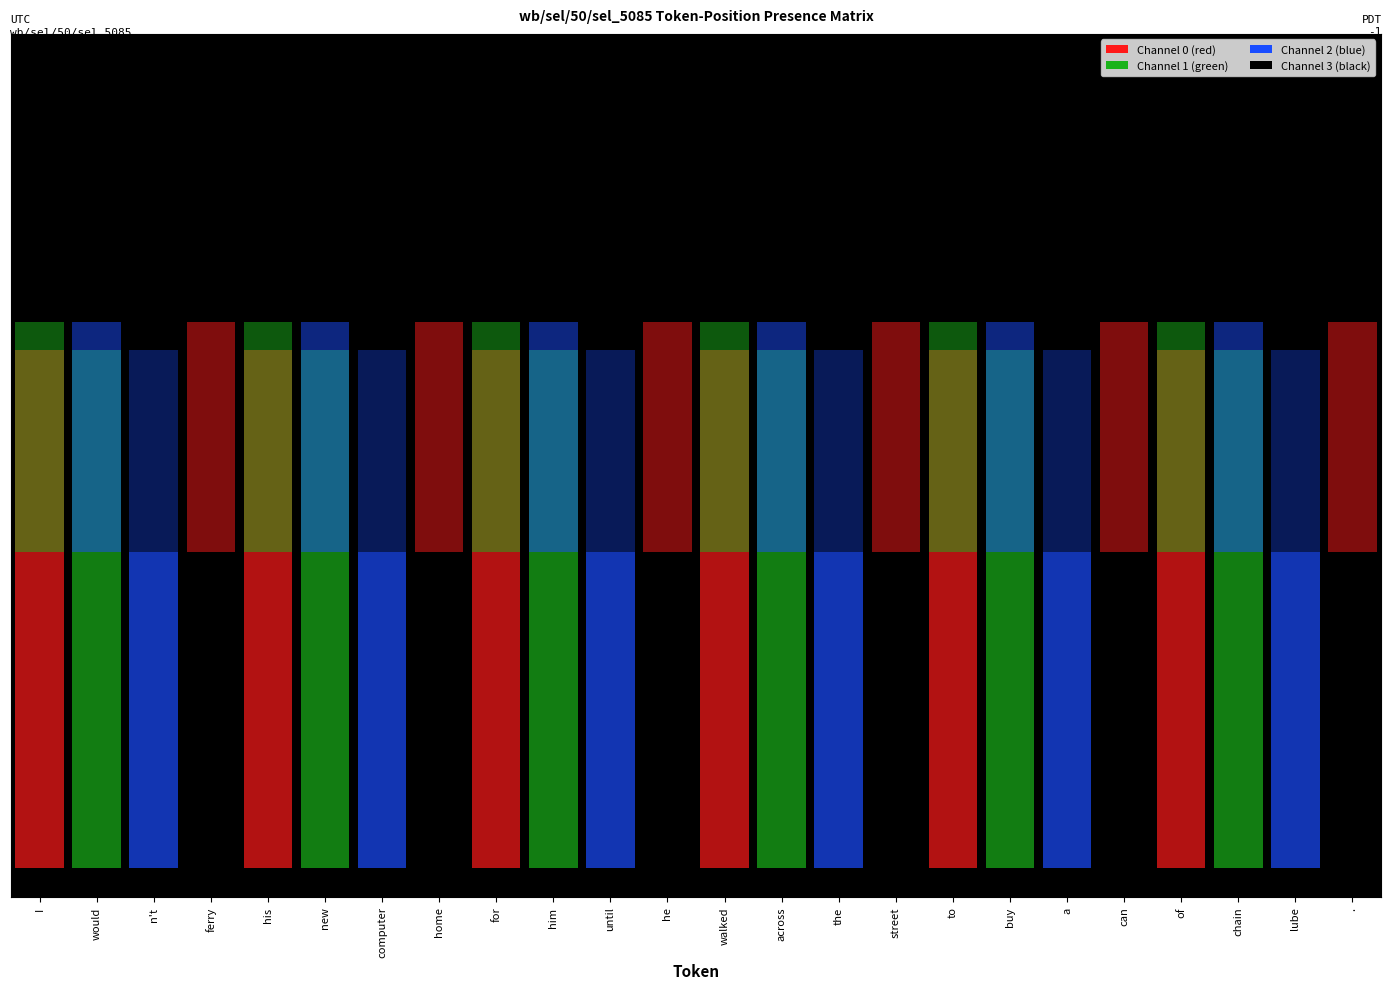

True or false: until has a value of 2 at him.

False